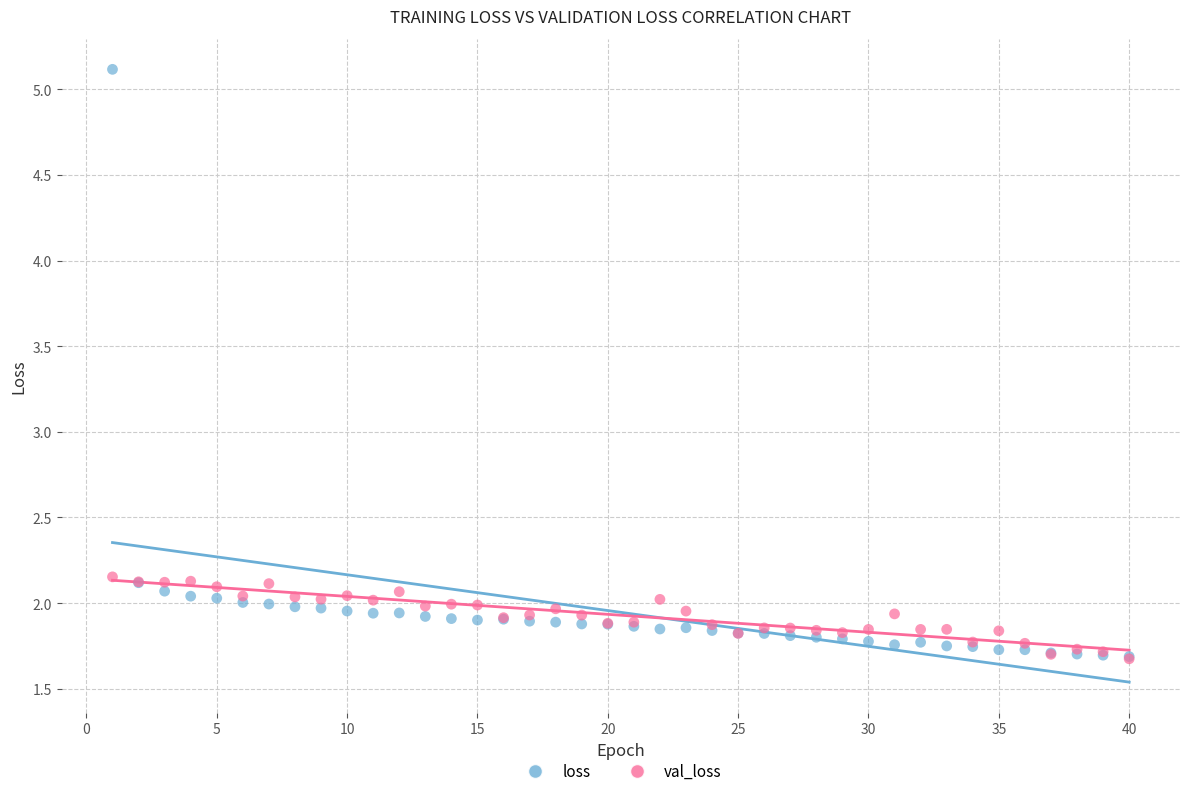

What are all the series names shown in the legend?

loss, val_loss